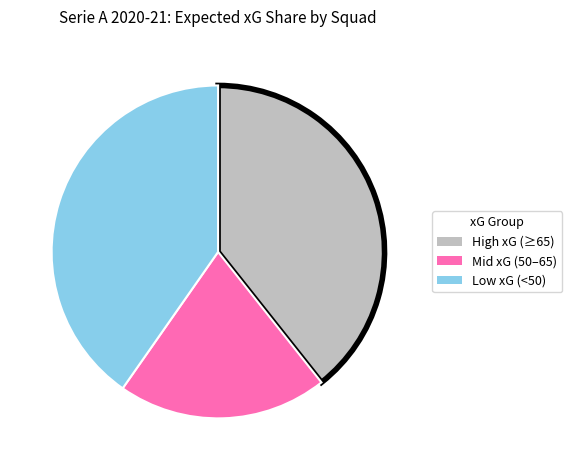

The Mid xG (50–65) slice represents 20% of the pie. True or false?

True